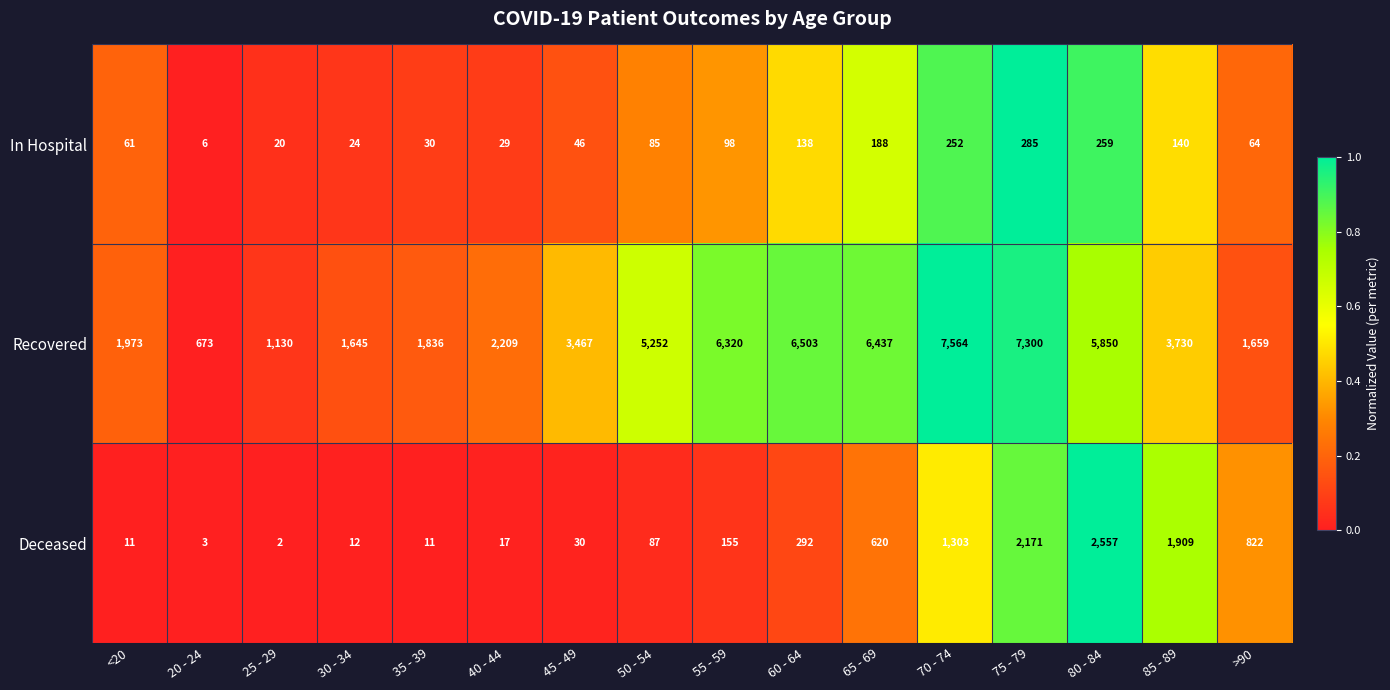

How many series are shown in this chart?

3